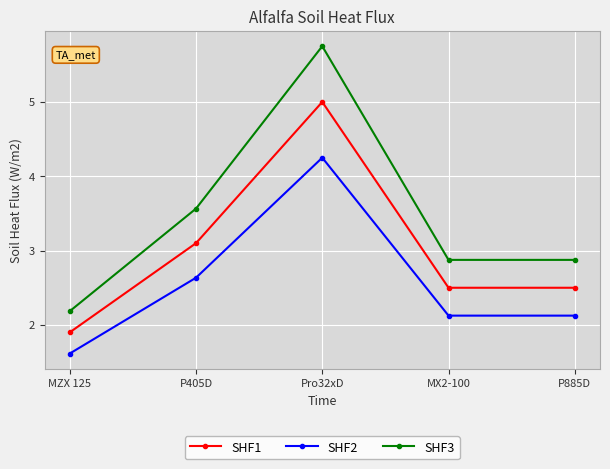

List the series in order of their overall mean, highest first.

SHF3, SHF1, SHF2